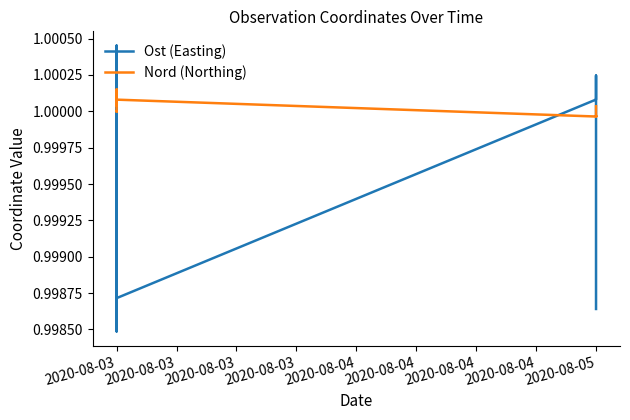

Between 2020-08-04 and 2020-08-03, which is larger?

2020-08-04